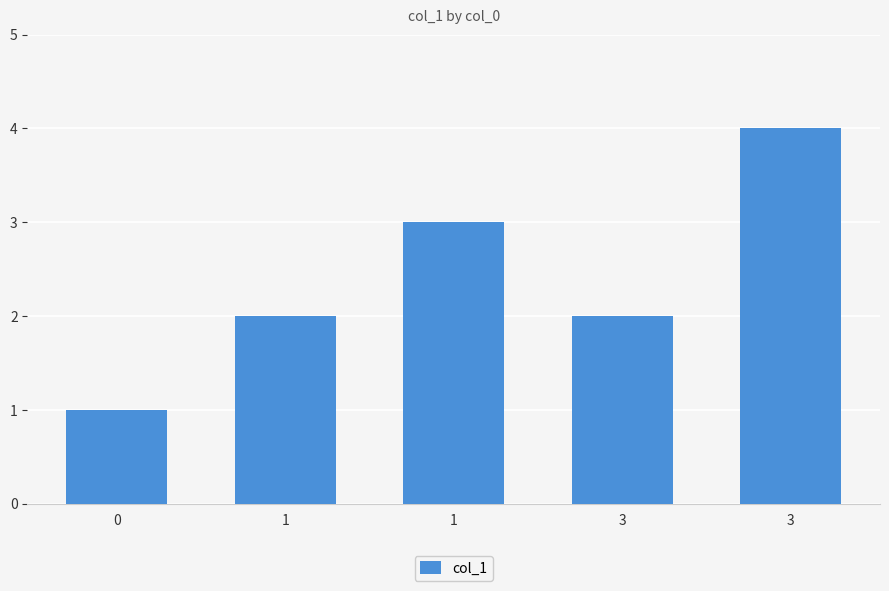

Are the bars horizontal?

No